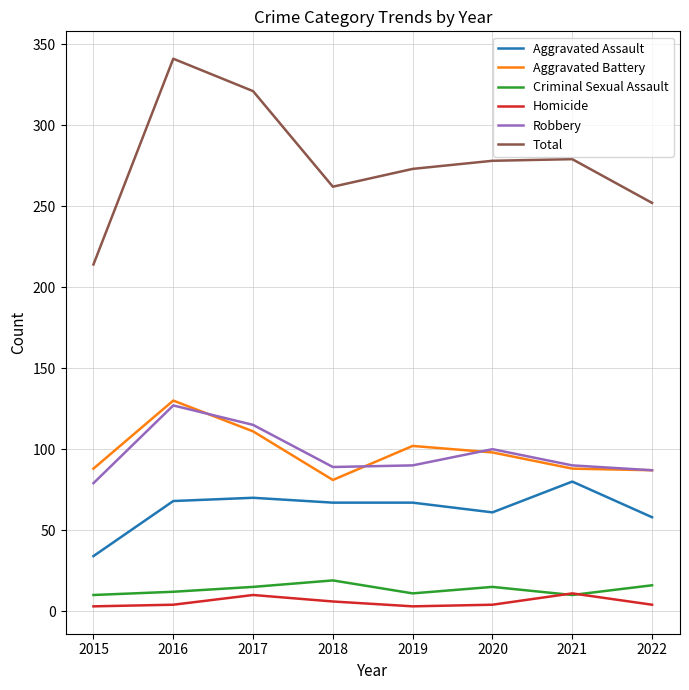

Which series changed the most between 2017 and 2021?

Total